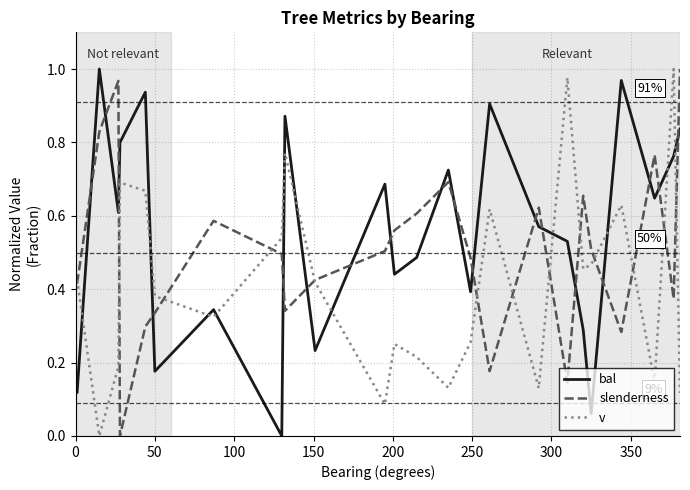

At how many categories does at least one series exceed 0?

24